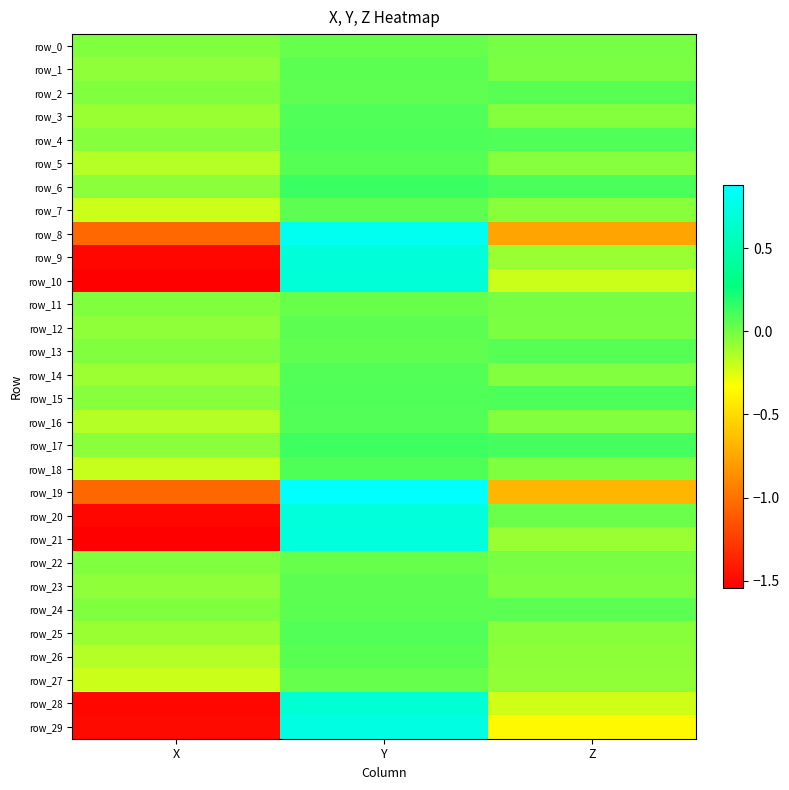

Is it true that row_20 equals 0.7 at Y?

True